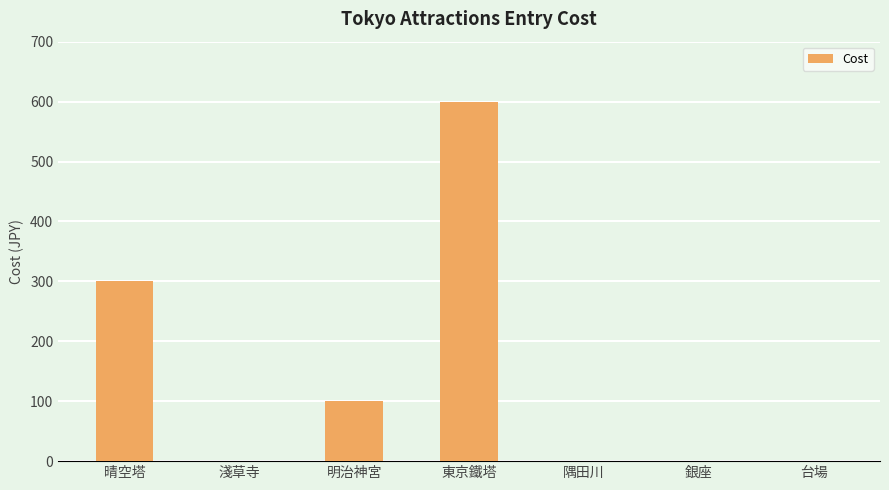

What is the sum of all values?

1000